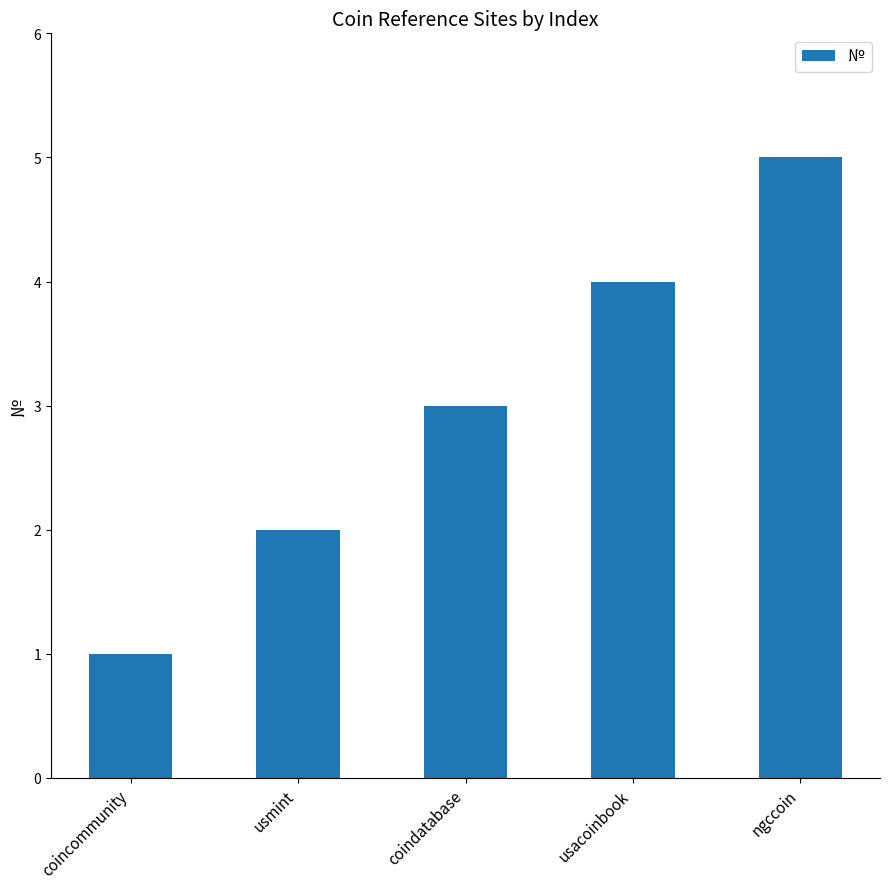

Count the number of data series in this chart.

1